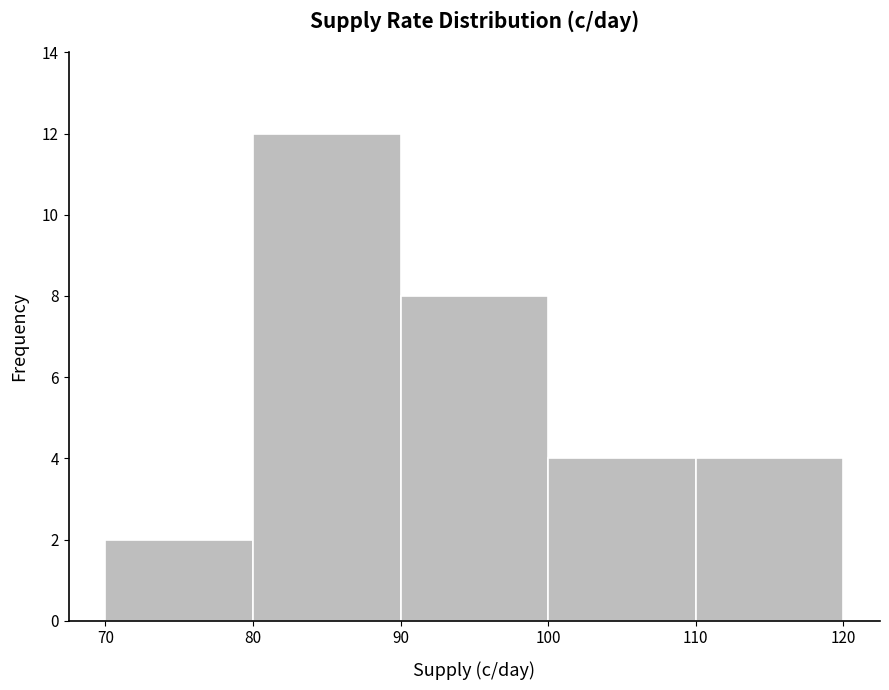

Reading left to right, transcribe this chart: for each bar, give the range it covers on the x-axis and its height. The values are not printed on the chart, so give them approximately, as read against the axis.

70 to 80: 2
80 to 90: 12
90 to 100: 8
100 to 110: 4
110 to 120: 4